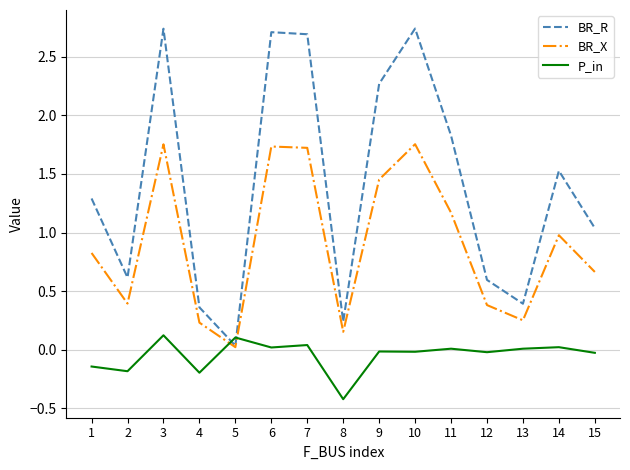

Rank the series by their maximum value, from lowest to highest.

P_in, BR_X, BR_R